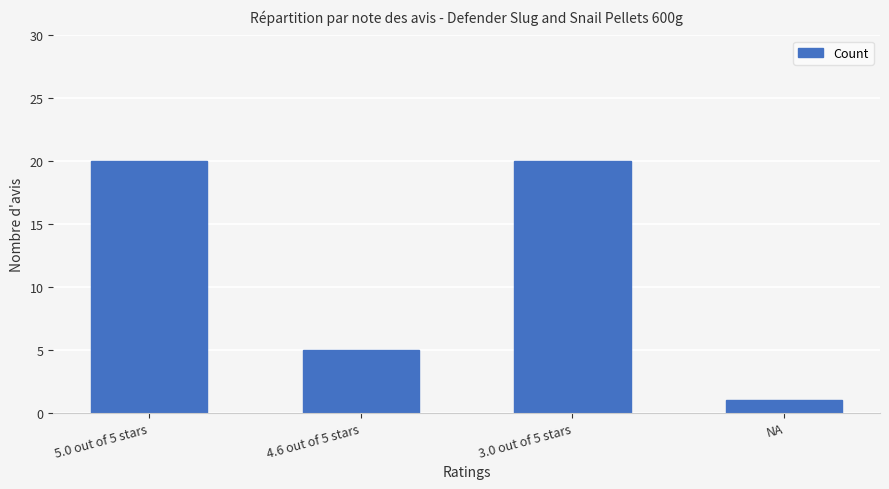

What is the change in value from 5.0 out of 5 stars to 4.6 out of 5 stars?

-15